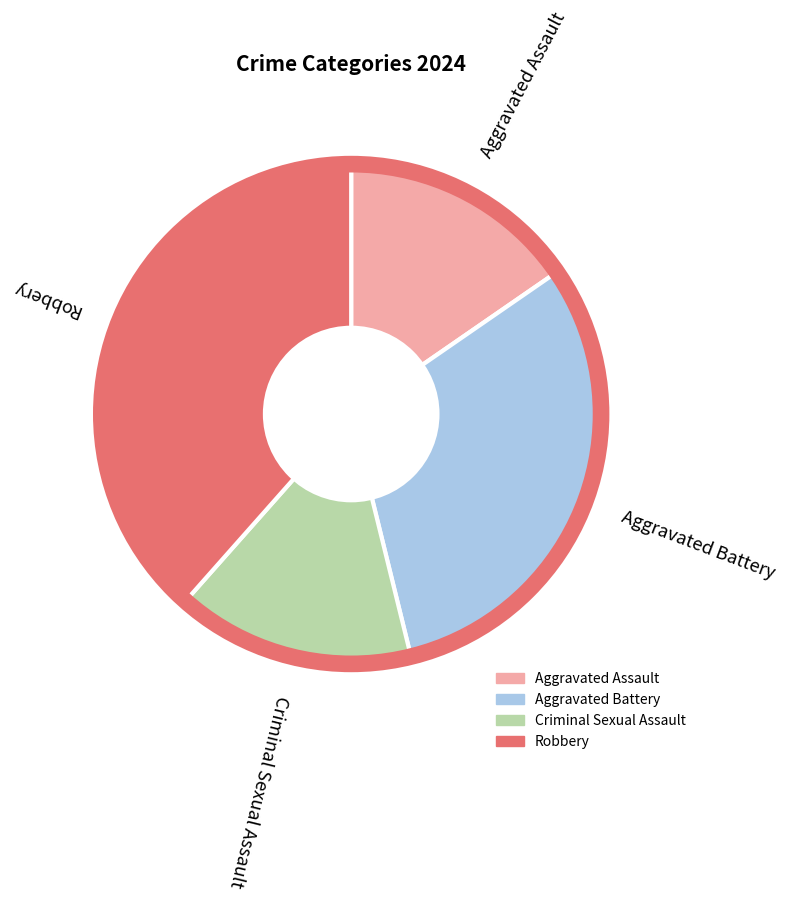

Combined, do Criminal Sexual Assault and Robbery account for over 50%?

Yes